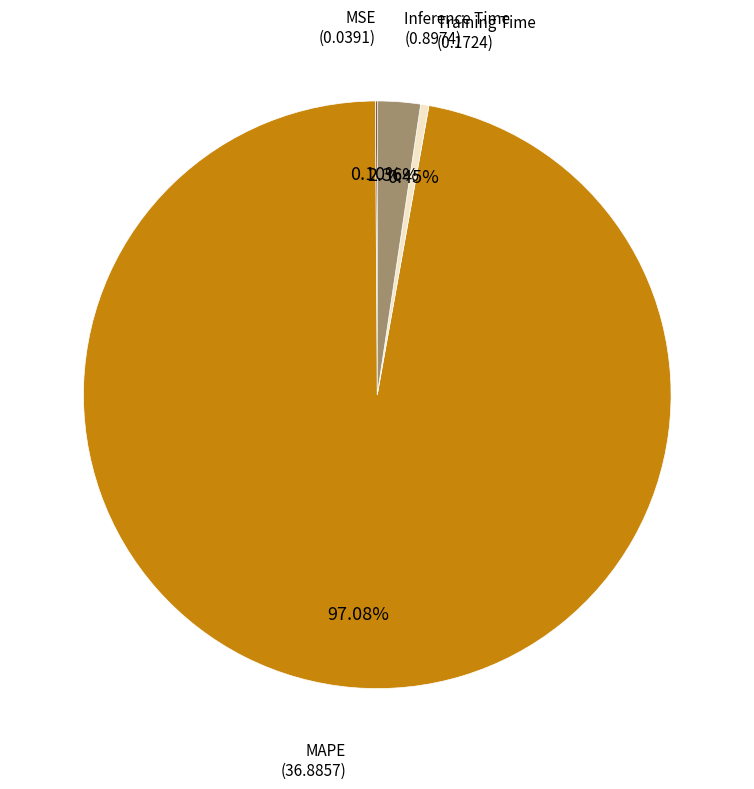

Does any single category account for the majority?

Yes